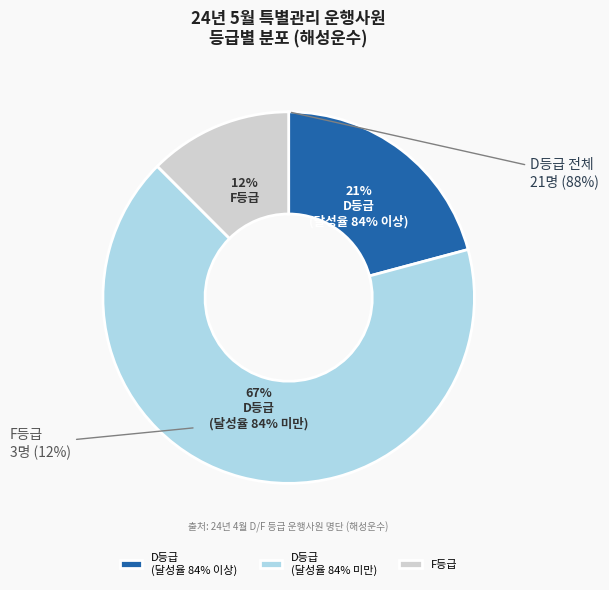

Does 박진혁 account for over 50% of the chart?

No